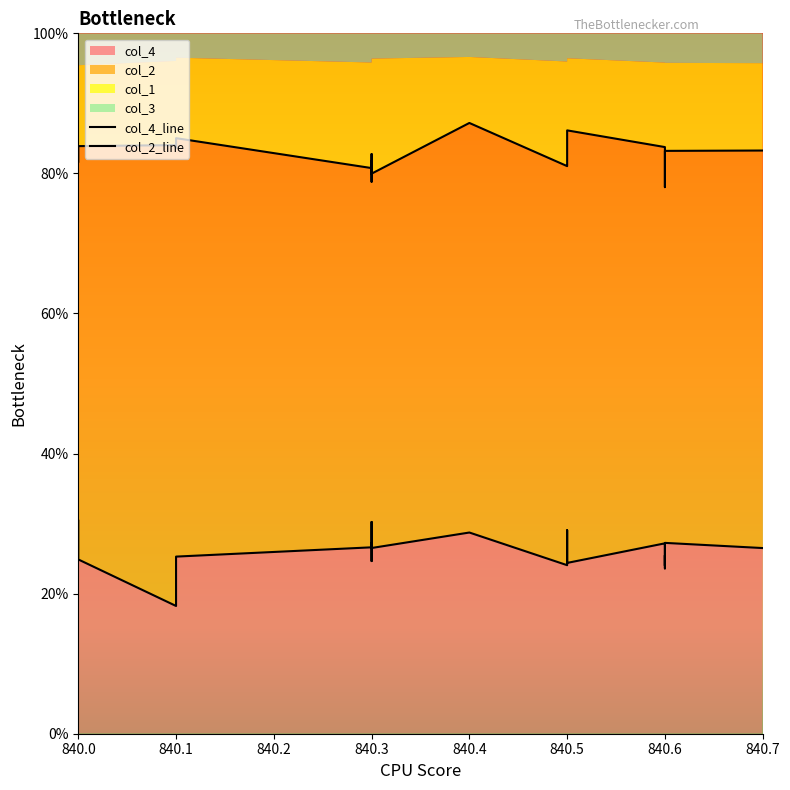

True or false: col_4_line and col_2_line cross at least once.

False